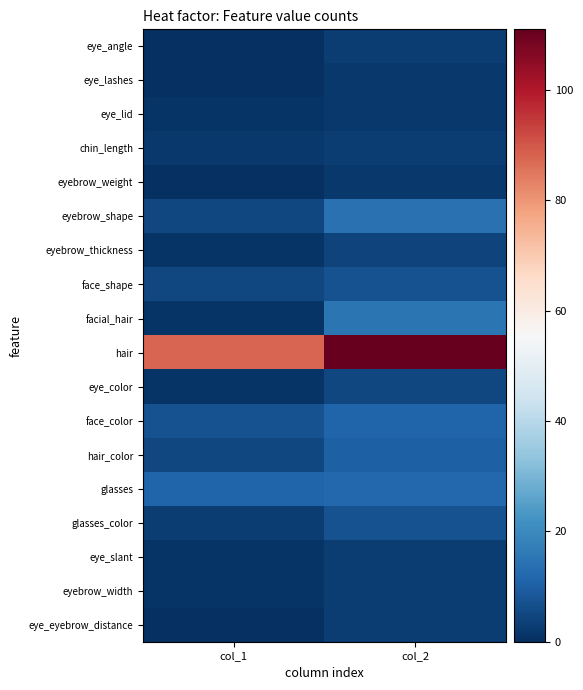

Which series has the largest range (max minus min)?

hair